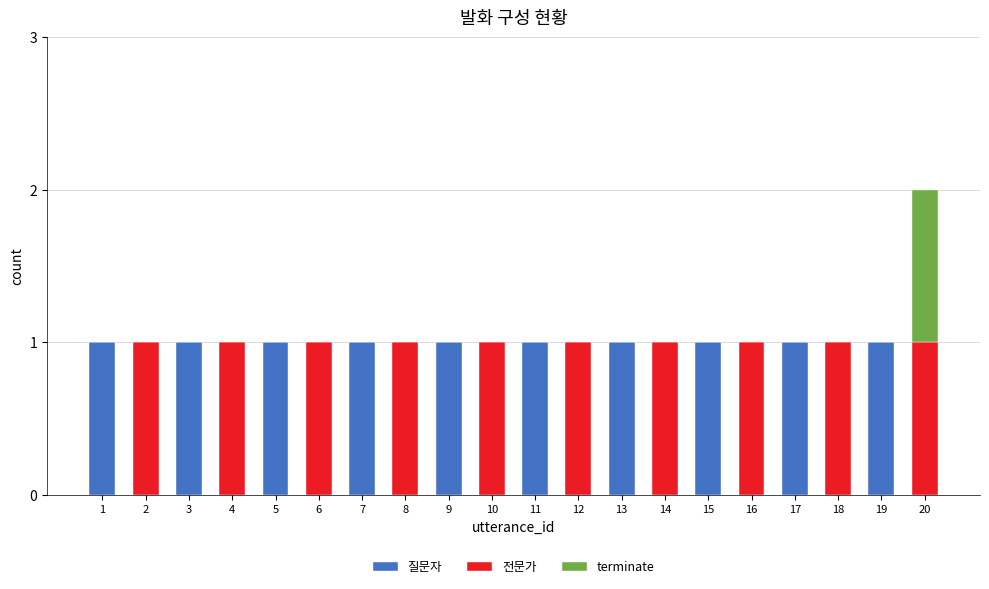

How many categories are shown in the chart?

20